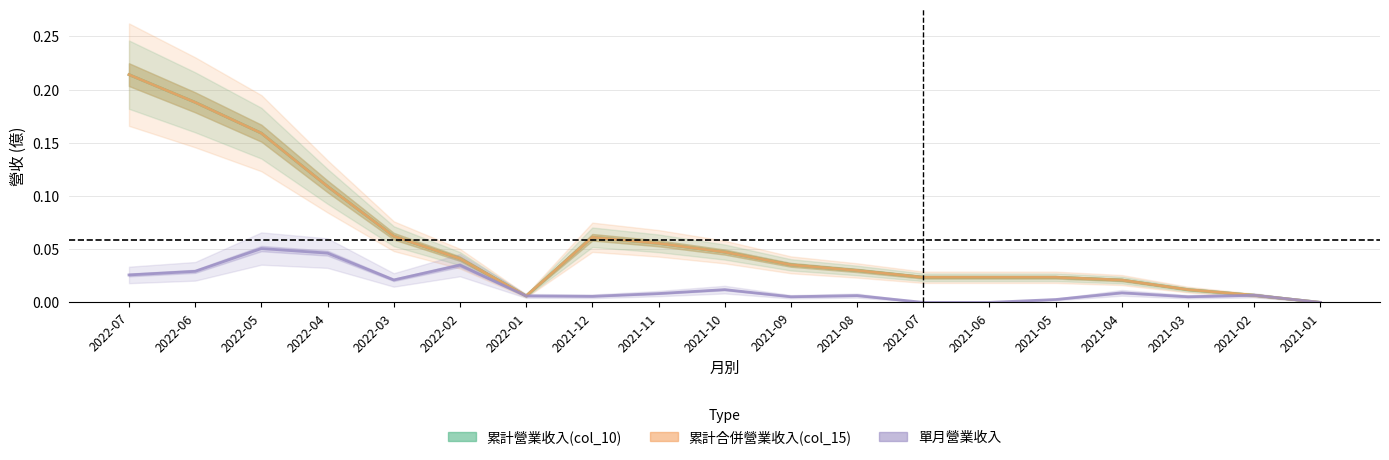

How many positive values does the 累計合併營業收入(col_15) series have?

18